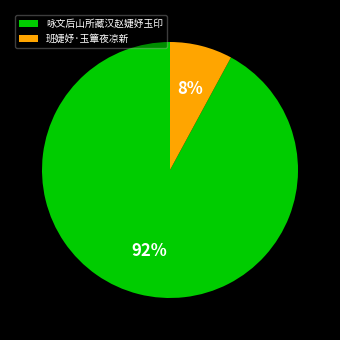

Rank the categories by value from highest to lowest.

咏文后山所藏汉赵婕妤玉印, 班婕妤·玉簟夜凉新